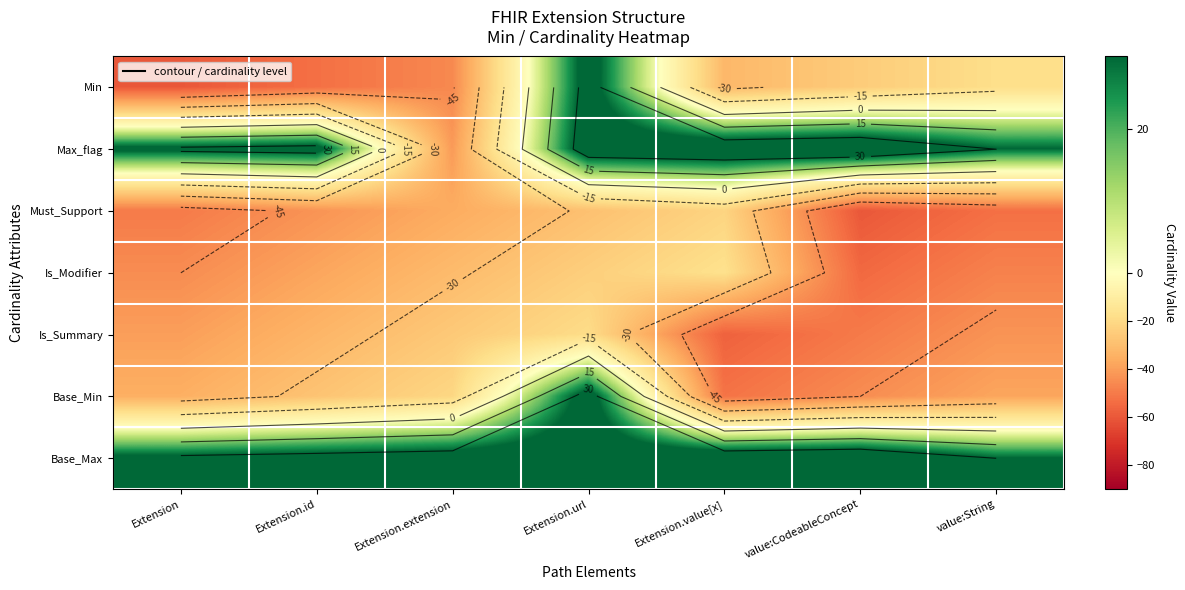

Which series has the largest total across all categories?

Base_Max